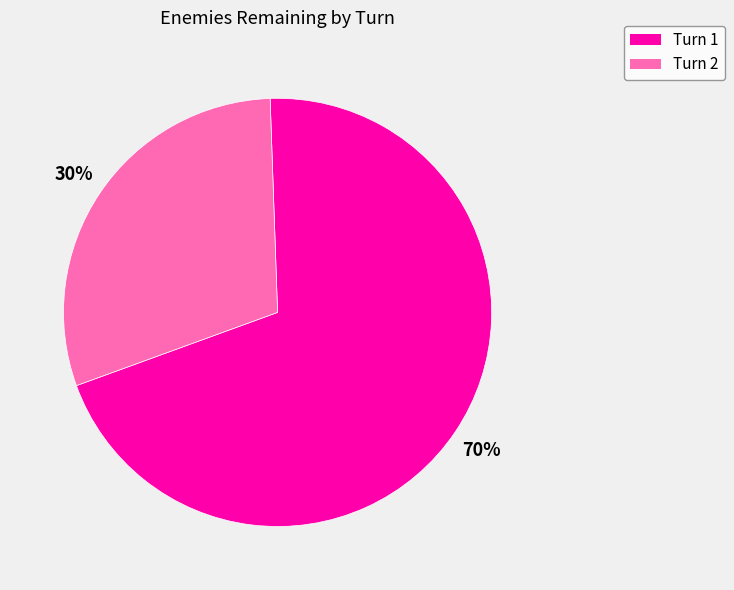

To the nearest percent, what is the average slice percentage?

50%